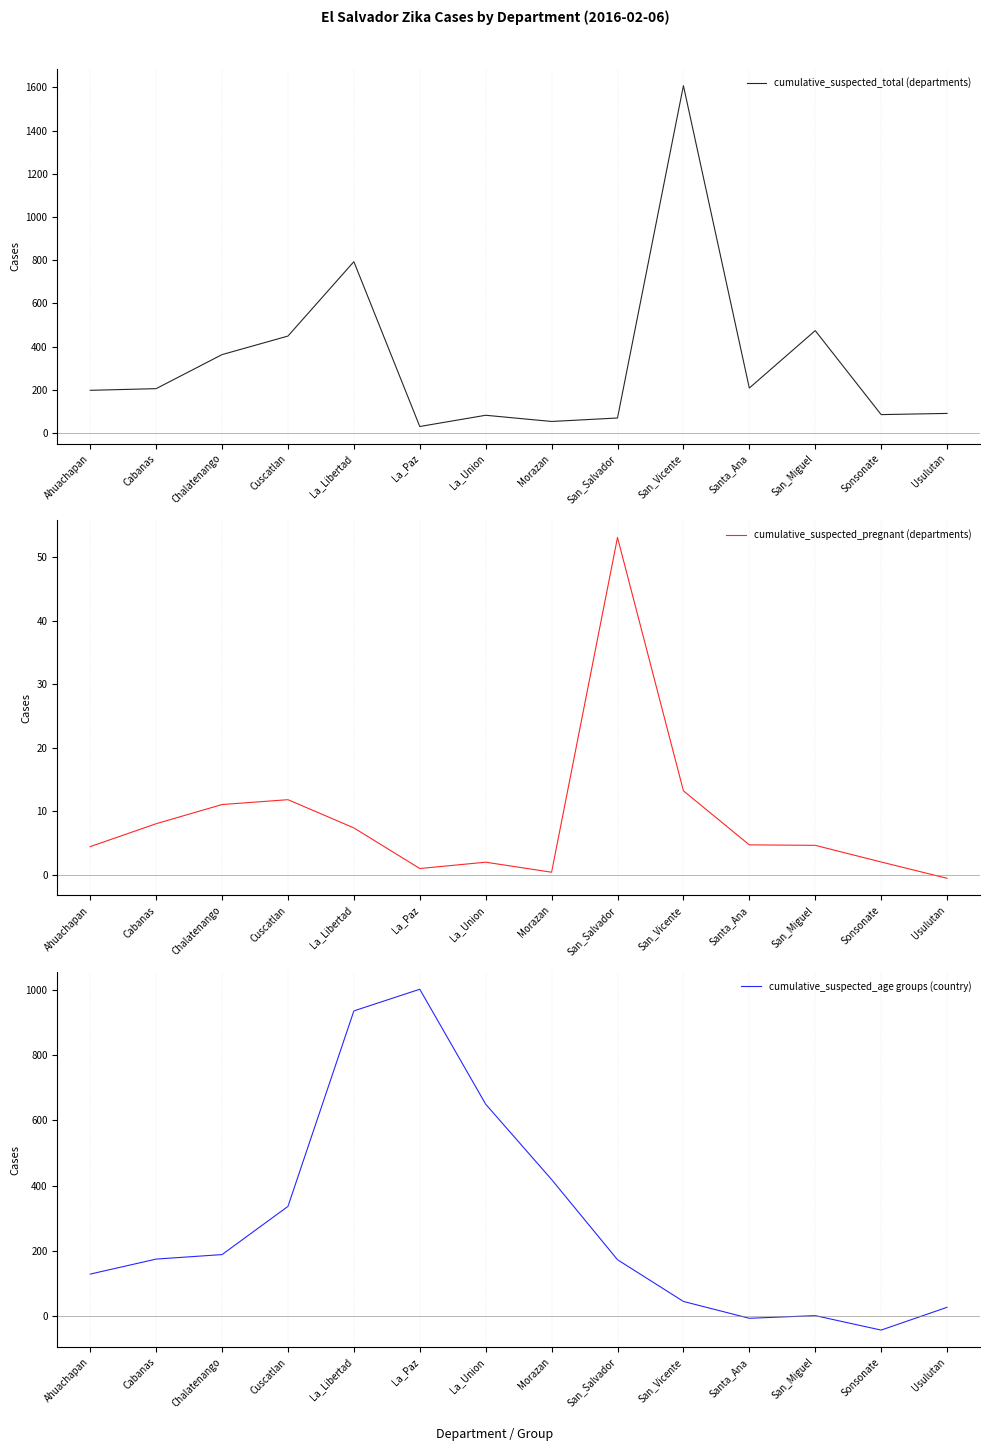

Which series has the widest spread of values?

cumulative_suspected_total (departments)